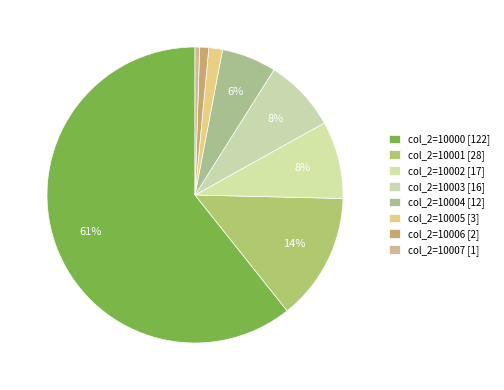

Is there any slice that represents more than half of the pie?

Yes